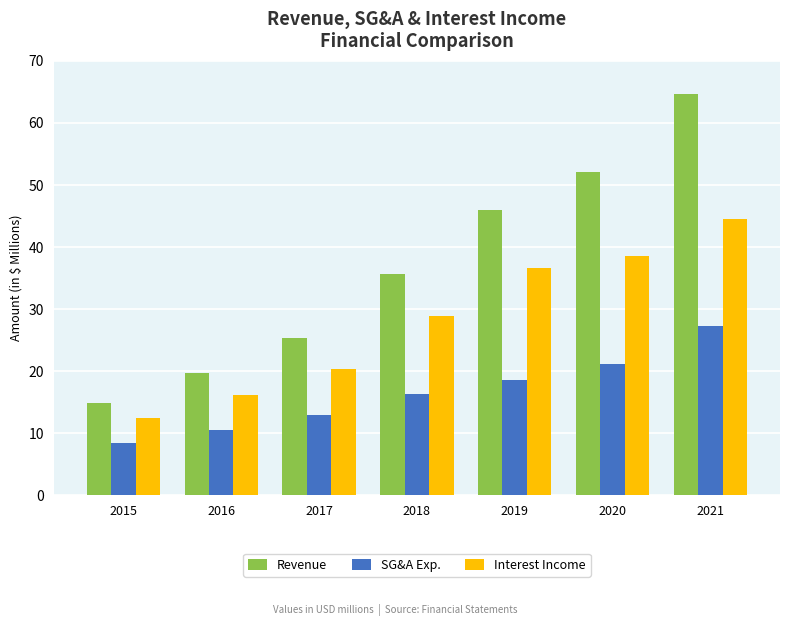

What is the sum of all SG&A Exp. values?

115.4